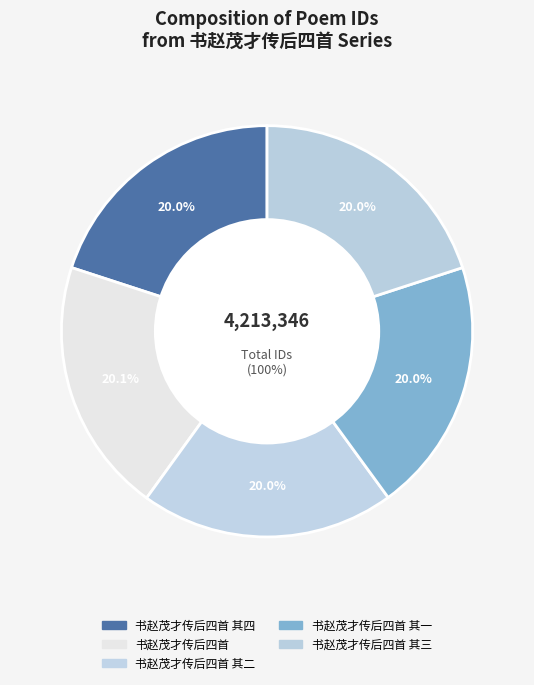

What is the change in value from 书赵茂才传后四首 其一 to 书赵茂才传后四首 其三?

+2